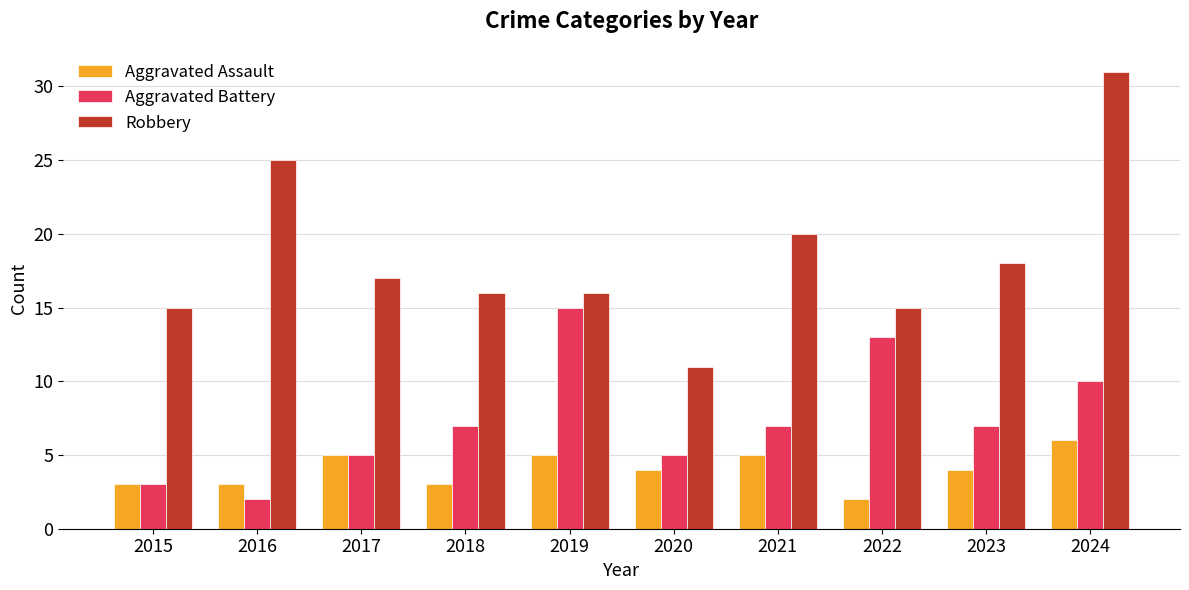

What is the sum of all Robbery values?

184